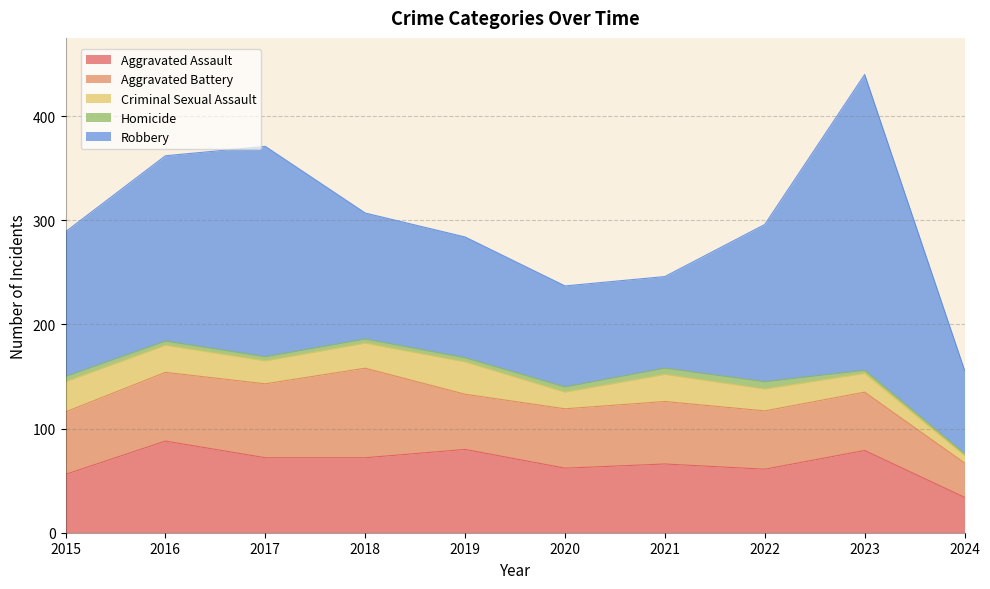

At which label does Homicide reach its peak?

2022